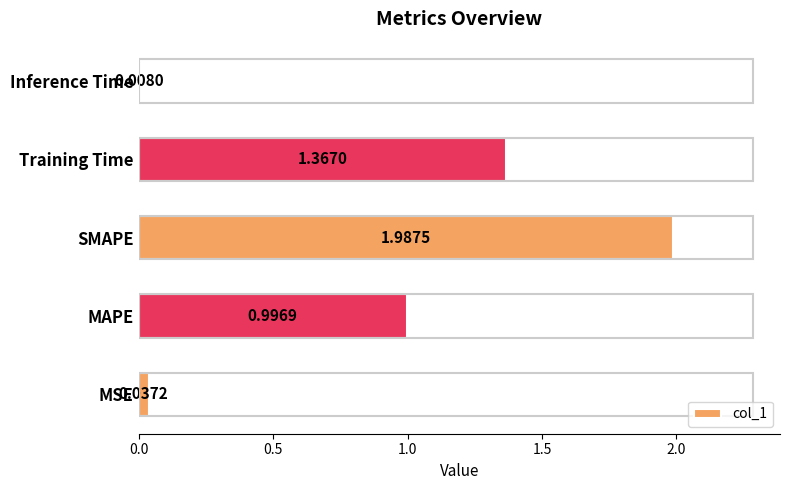

List the labels in order of value, largest first.

SMAPE, Training Time, MAPE, MSE, Inference Time